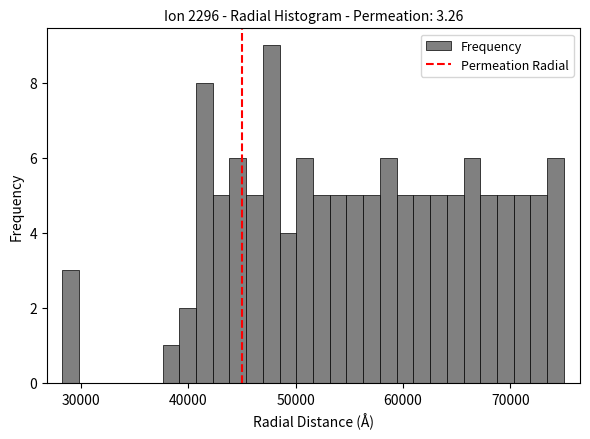

Read against the x-axis, roughly where is the centre of the tallest bar?

48000